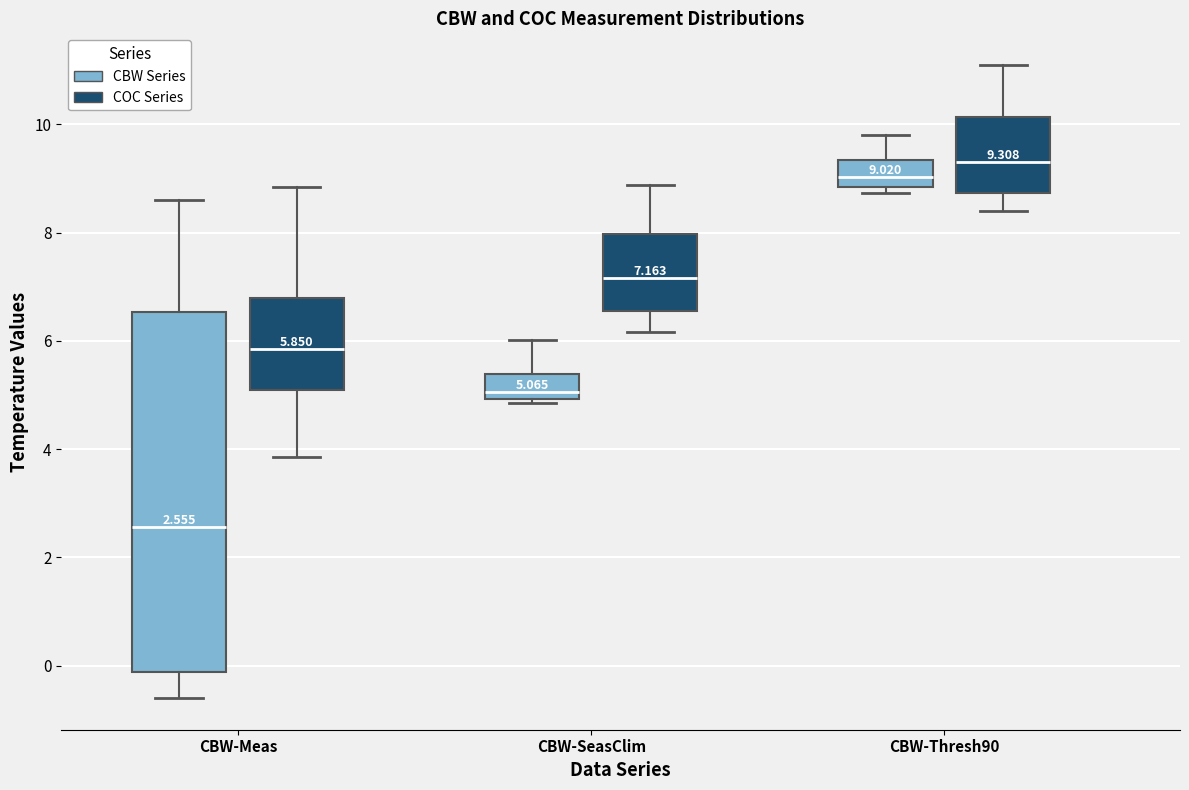

Which box has the lowest median line?

CBW-Meas (CBW Series)